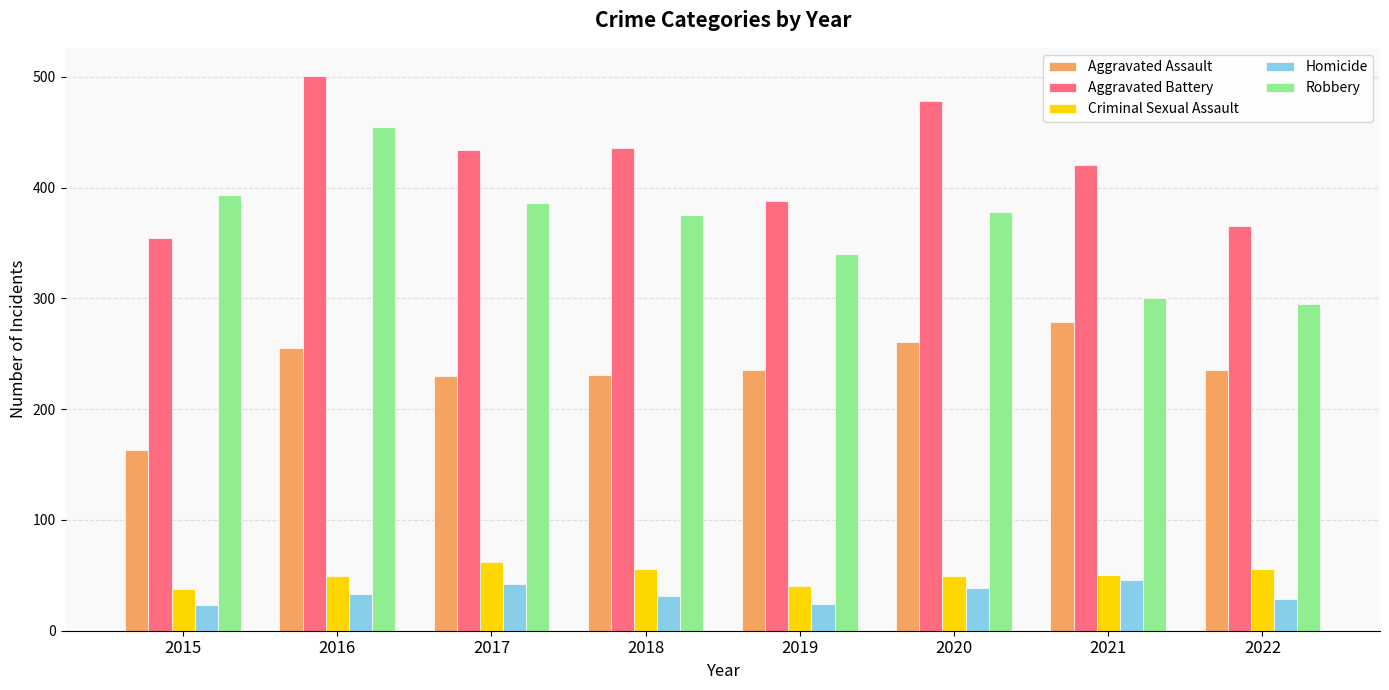

How many bars are there in each group?

5